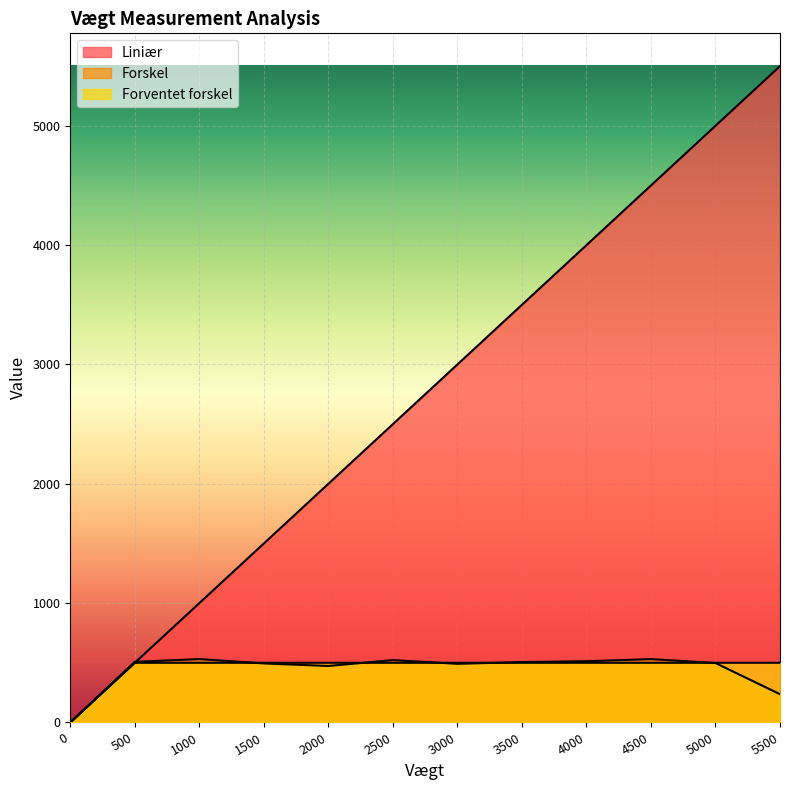

At how many categories does at least one series exceed 5475?

1